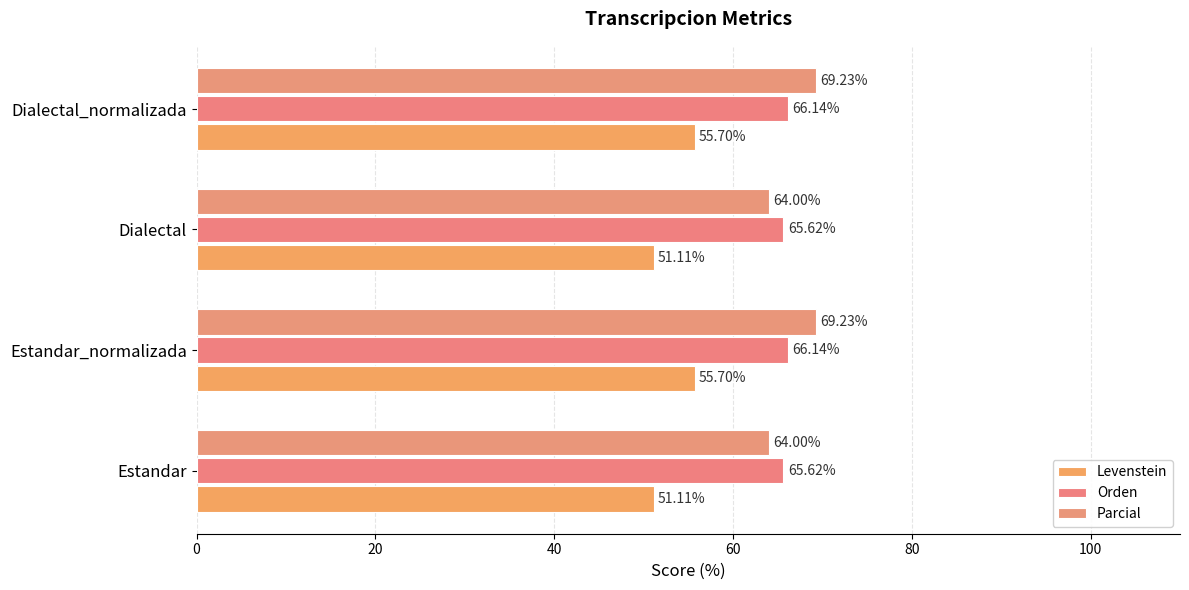

Which series has the largest total across all categories?

Parcial